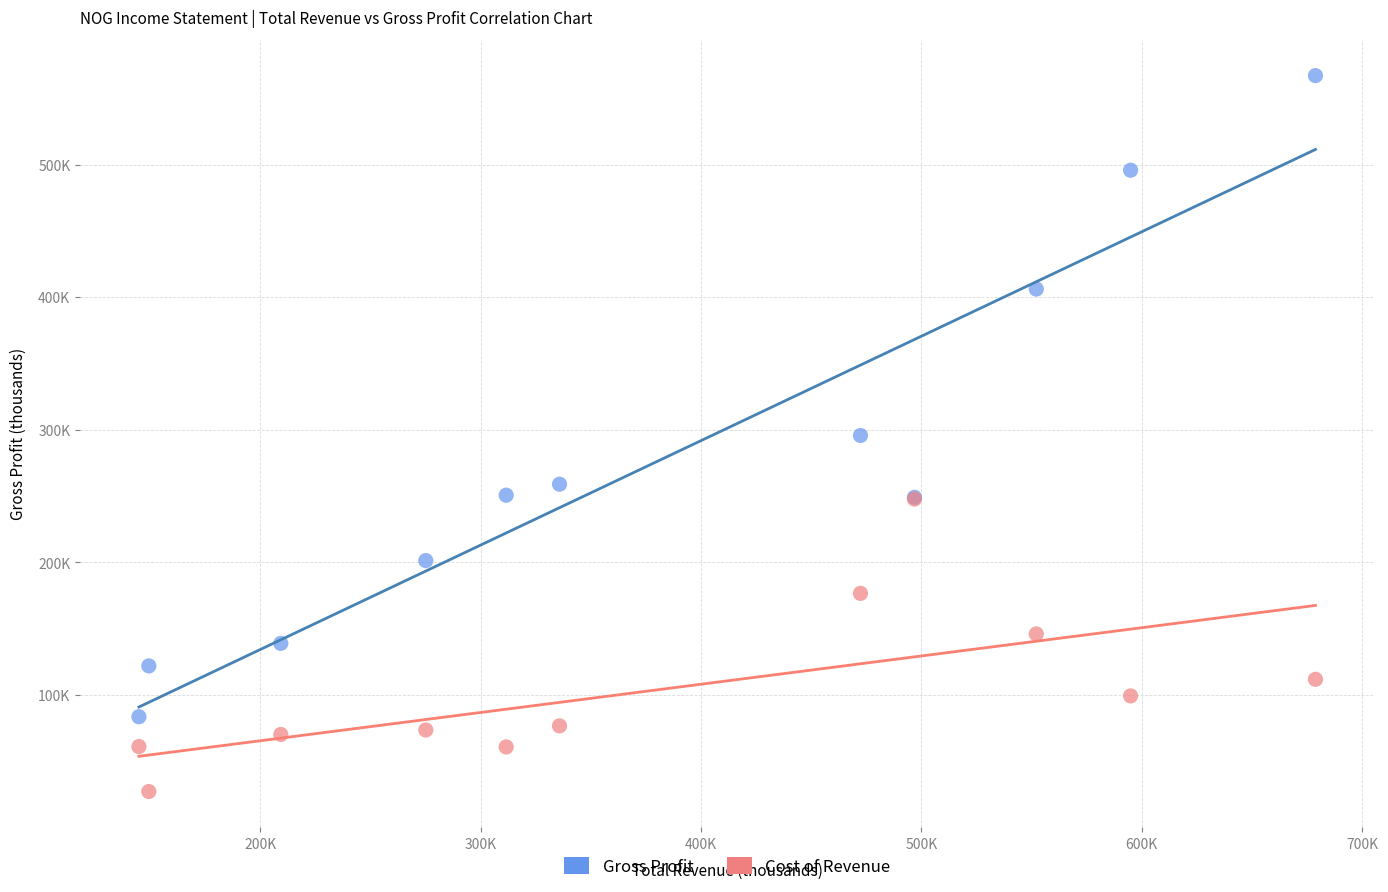

Which series contains the lowest Y value?

Cost of Revenue